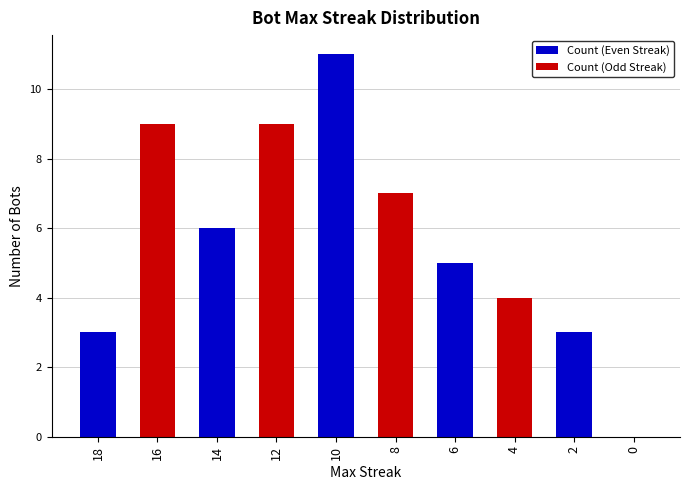

How many series are shown in this chart?

1